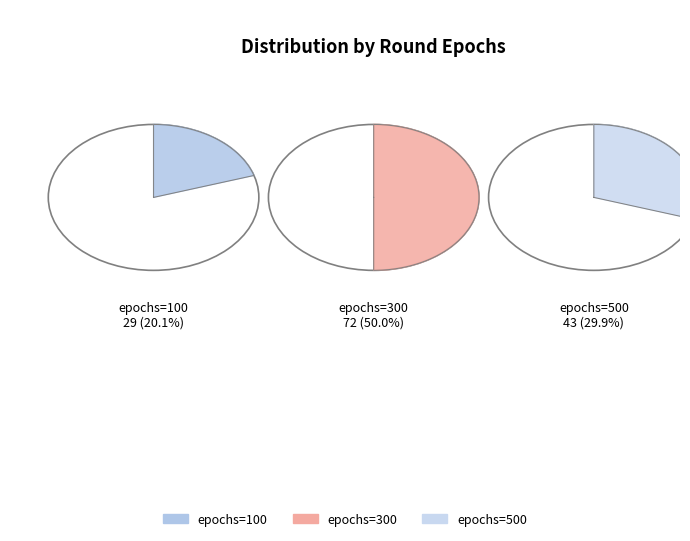

Count the number of slices in the pie.

3